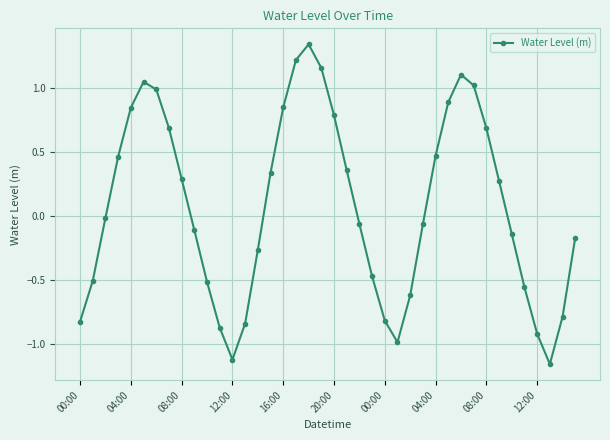

What is the sum of all values?

2.9